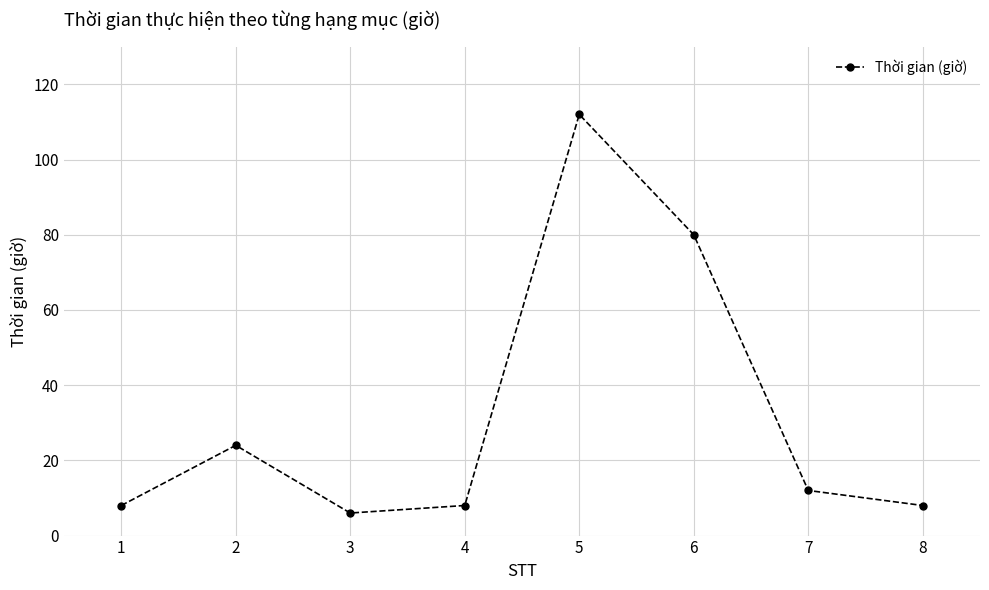

Between 6 and 7, which is larger?

6